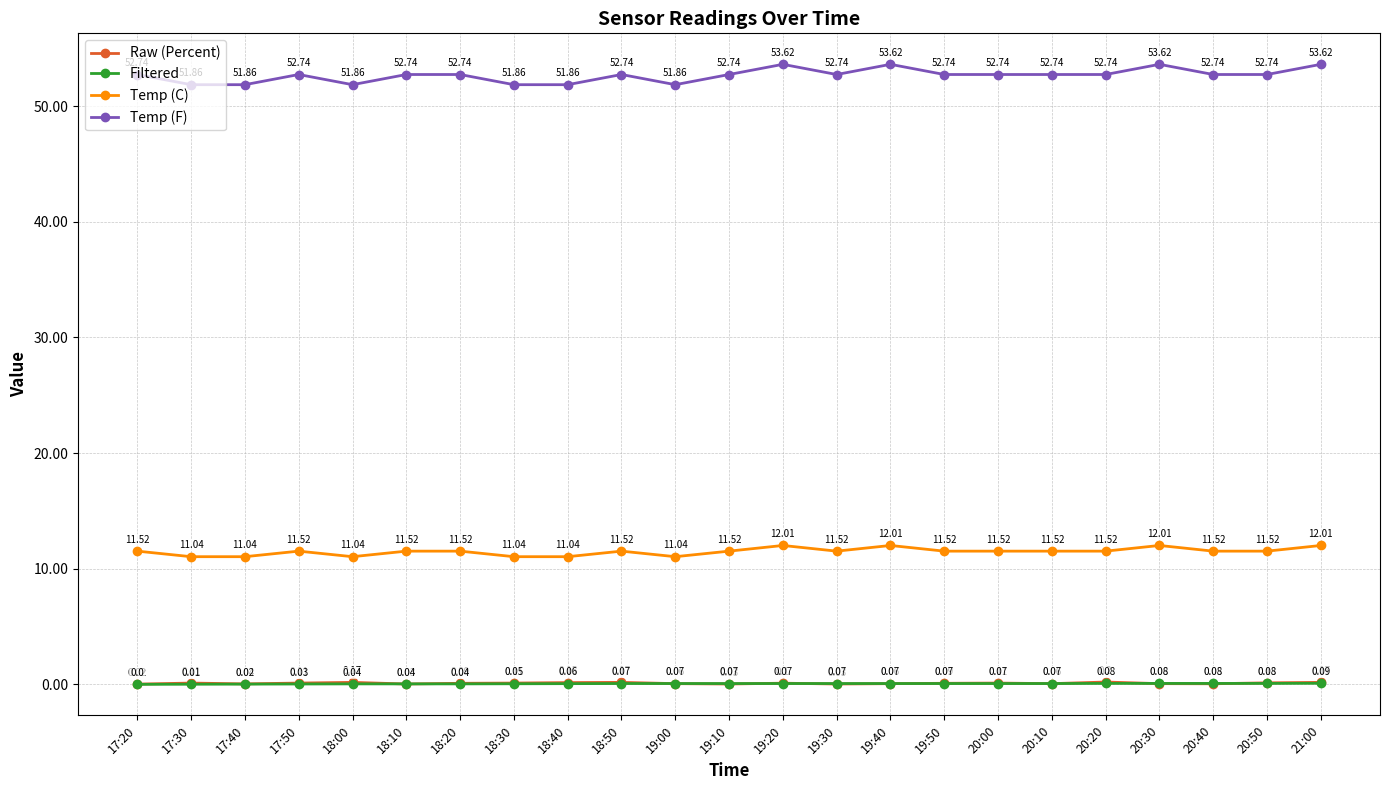

True or false: Raw (Percent) has more than 1 points higher than both neighbors.

True